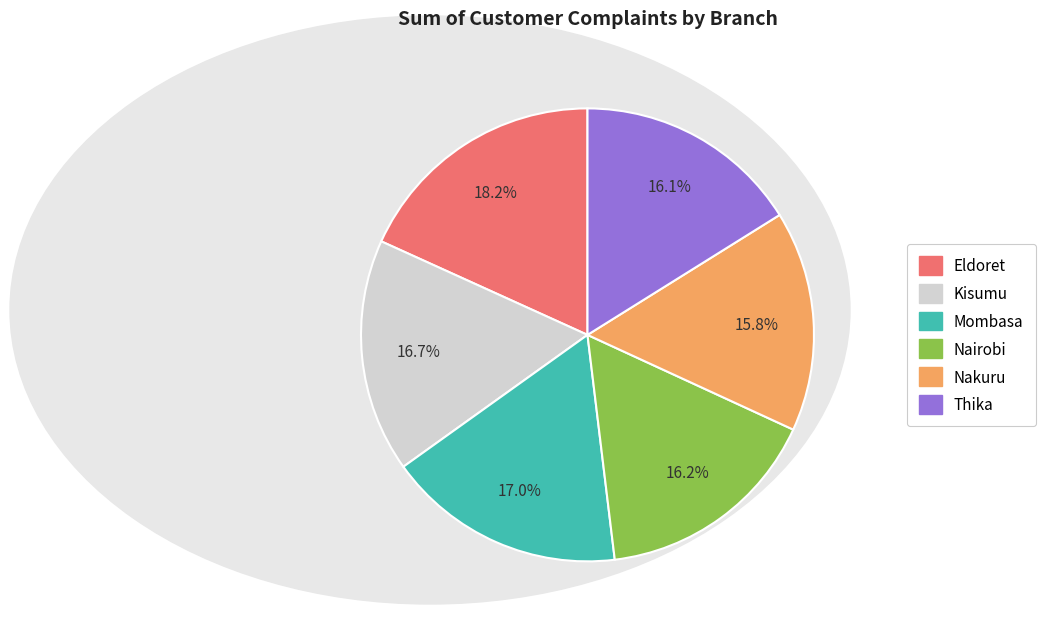

Is it true that Nakuru is 2% of the pie?

False